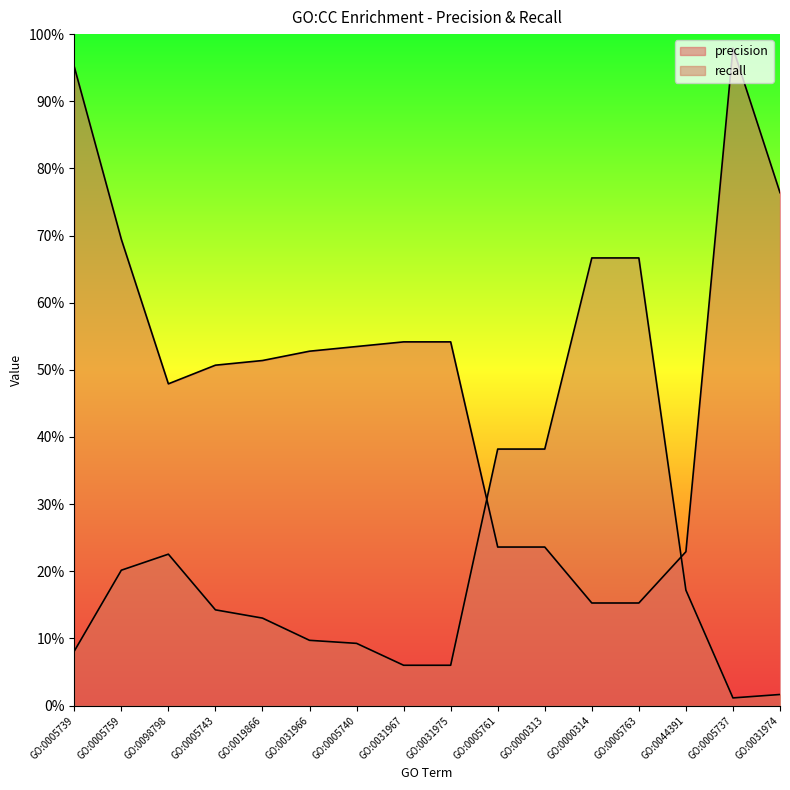

What is the value of the precision point at the 11th from the left?

0.2